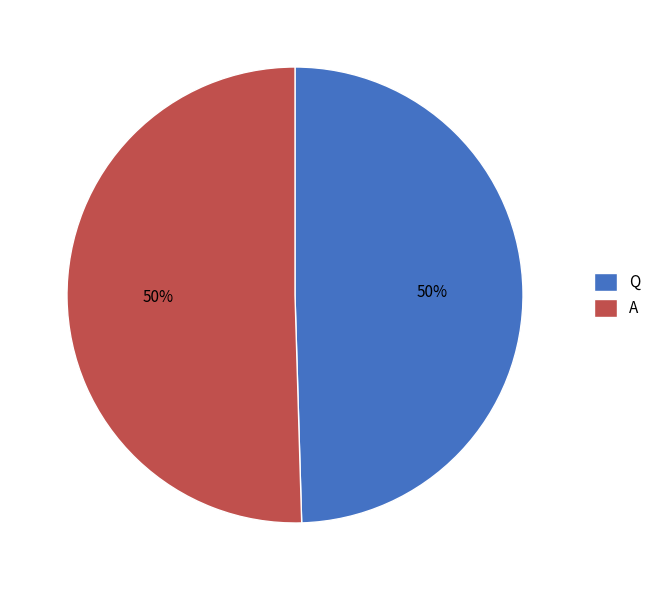

Approximately how many times larger is the value at A compared to Q?

1.0